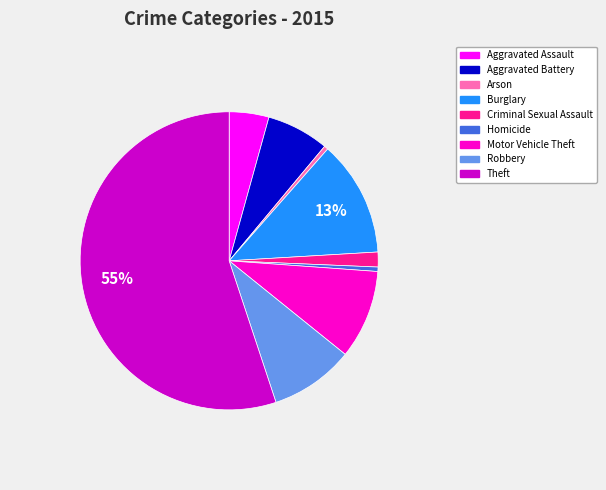

To the nearest percent, what is the difference between the largest and smallest slice percentages?

55%